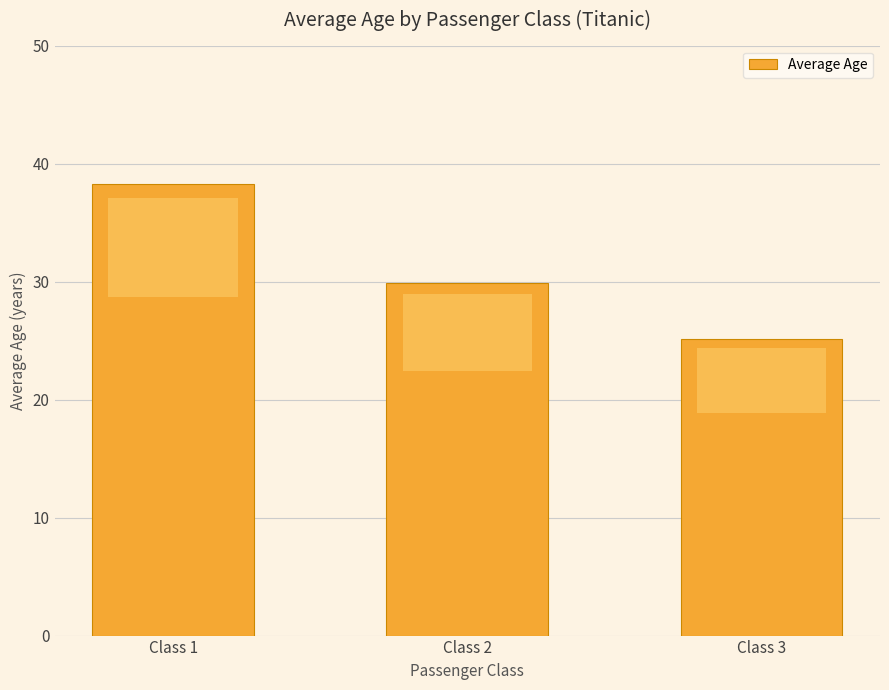

At which label is the value closest to 31?

Class 2